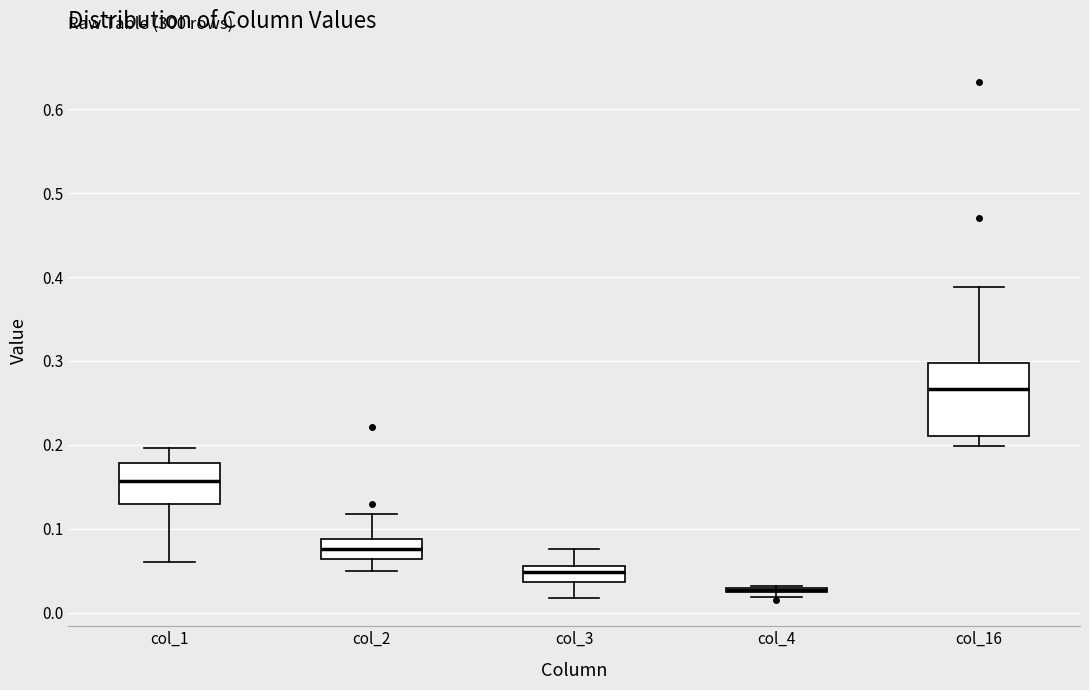

Which box is the tallest, from its lower edge to its upper edge?

col_16